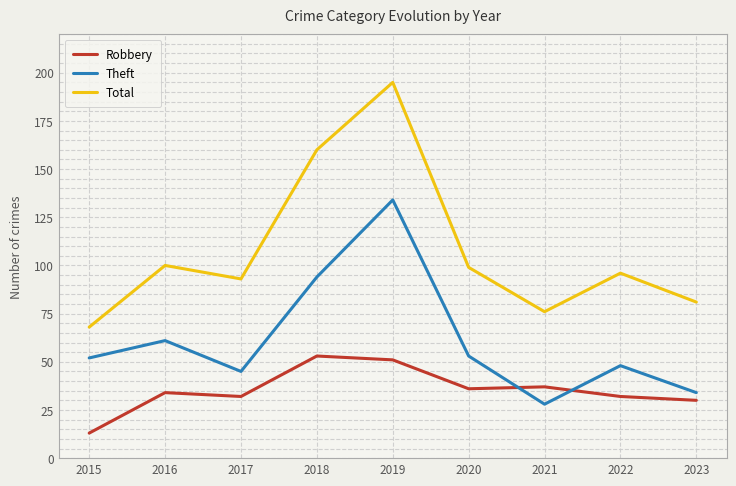

The value of Theft at 2021 is 28. True or false?

True